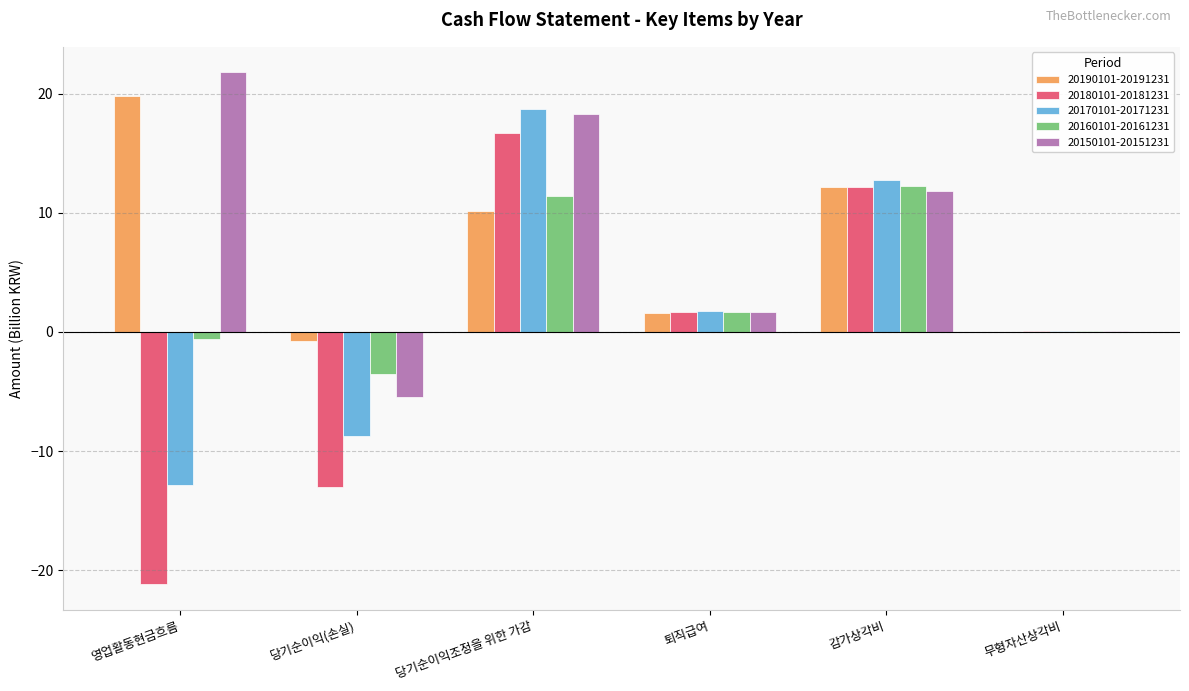

Read the 20160101-20161231 value at 퇴직급여.

1.7